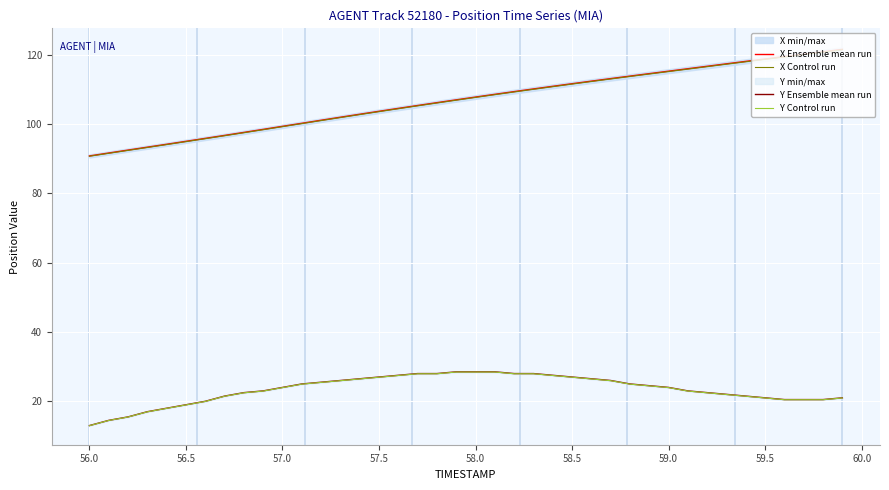

The X Ensemble mean run series shows 118.7 at 59.5. True or false?

True